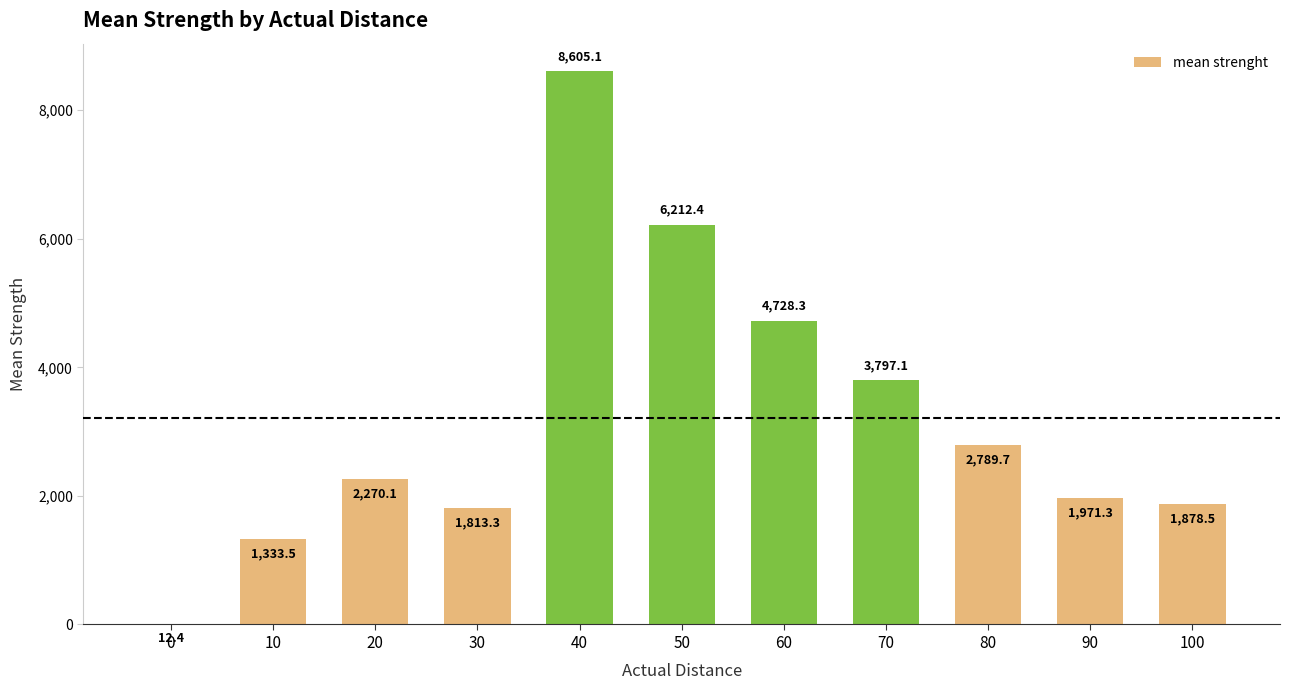

The value at 10 is 295.1. True or false?

False